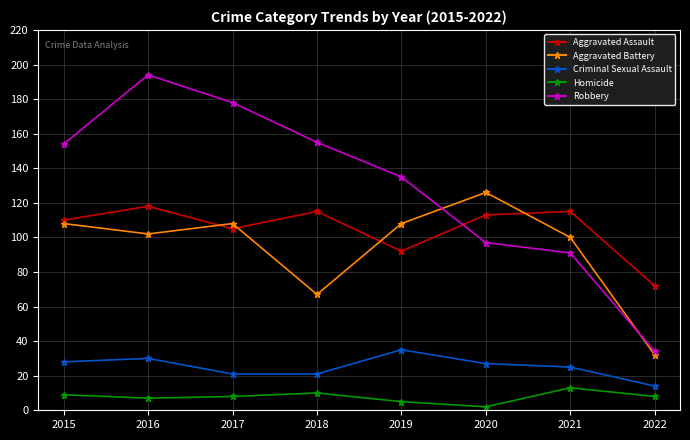

What is the sum of the Aggravated Battery values at 2020 and 2022?

158